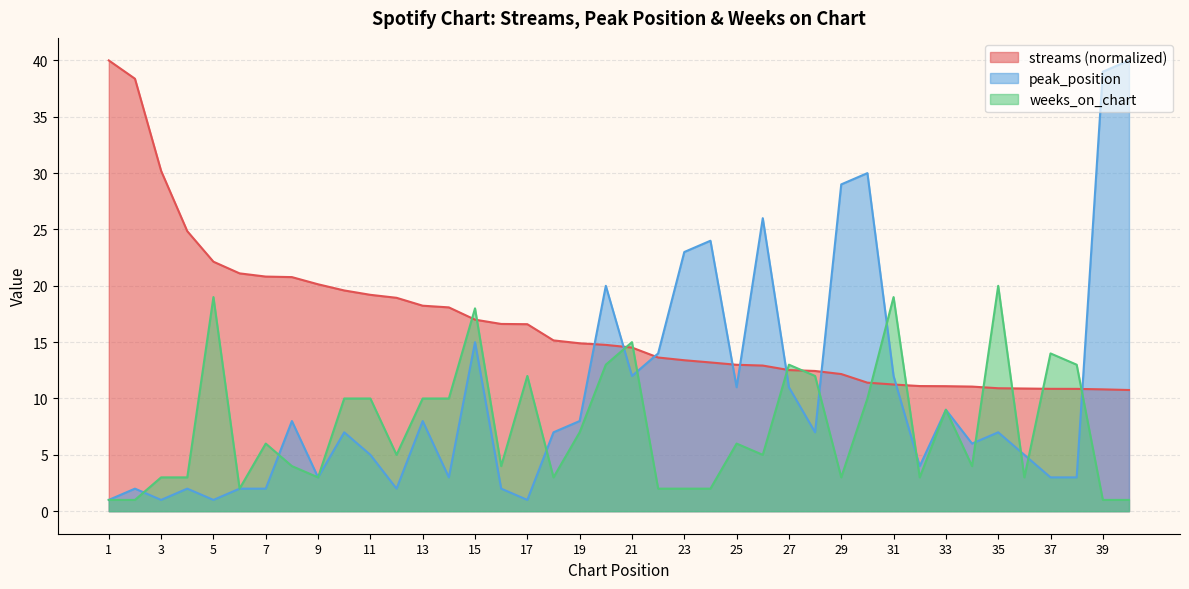

What value does the streams series have at 20?

14.8